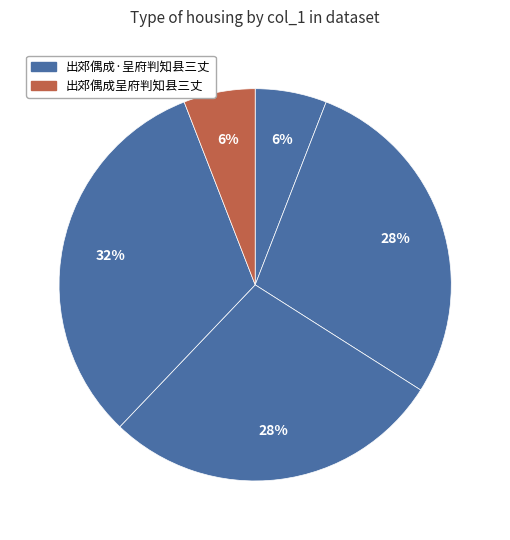

How many segments does this pie chart have?

5